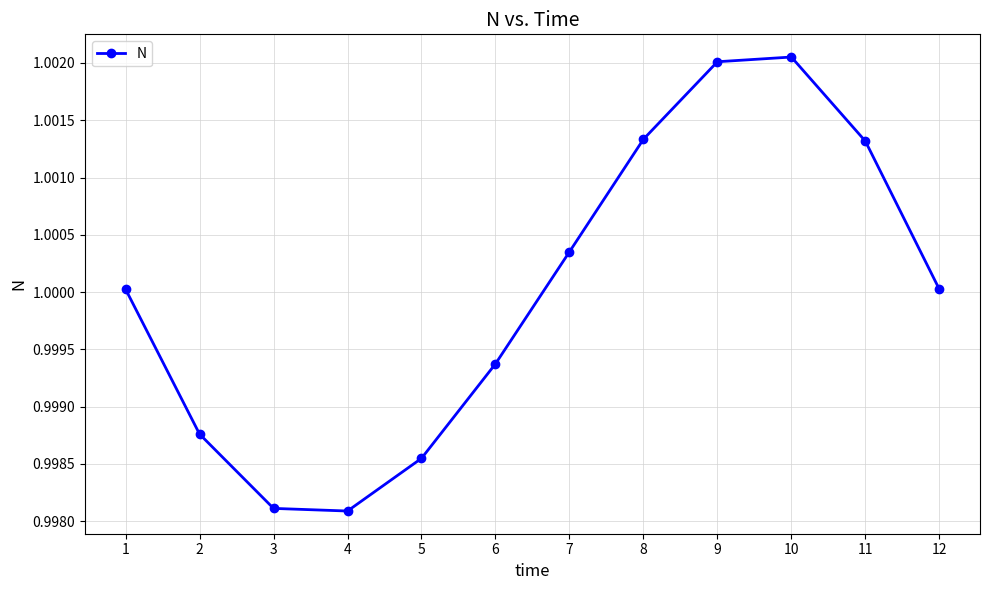

How many points are lower than both their immediate neighbors (excluding endpoints)?

1